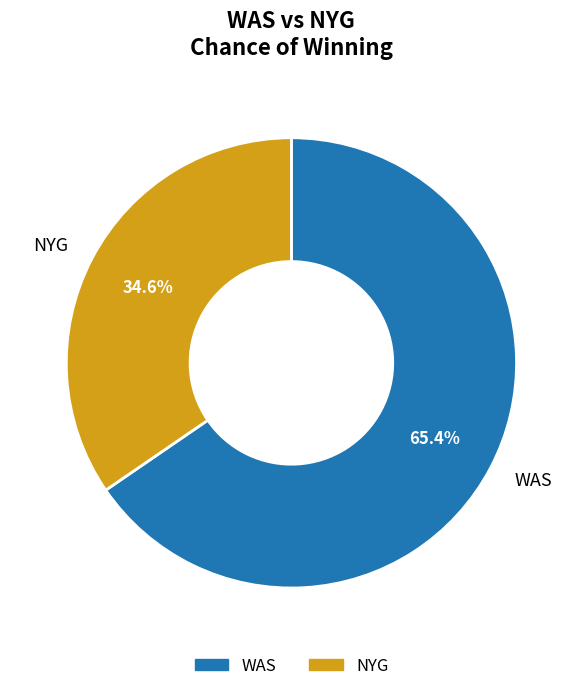

How many segments does this pie chart have?

2